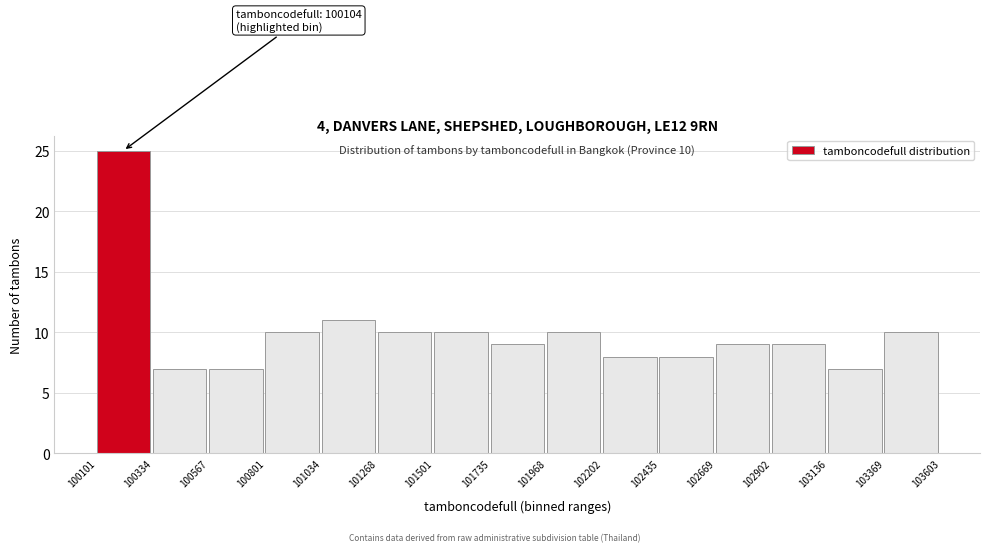

Over which range of the x-axis is the bar tallest?

100101 to 100334